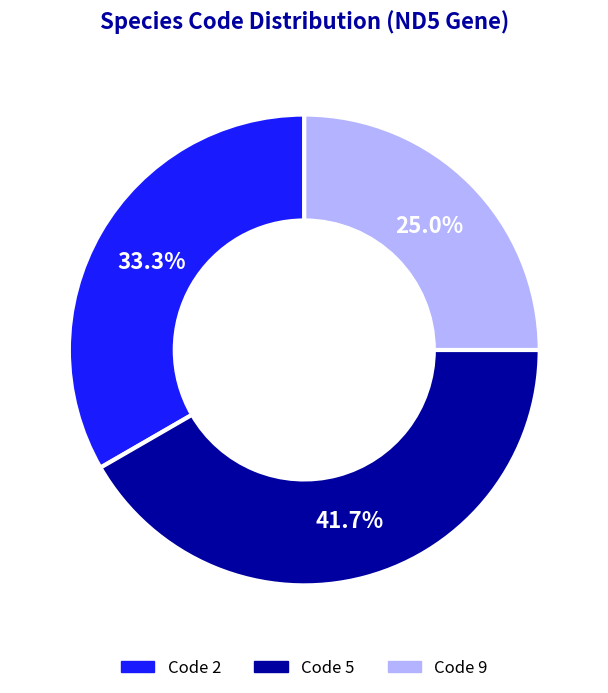

Is there a majority slice in this chart?

No